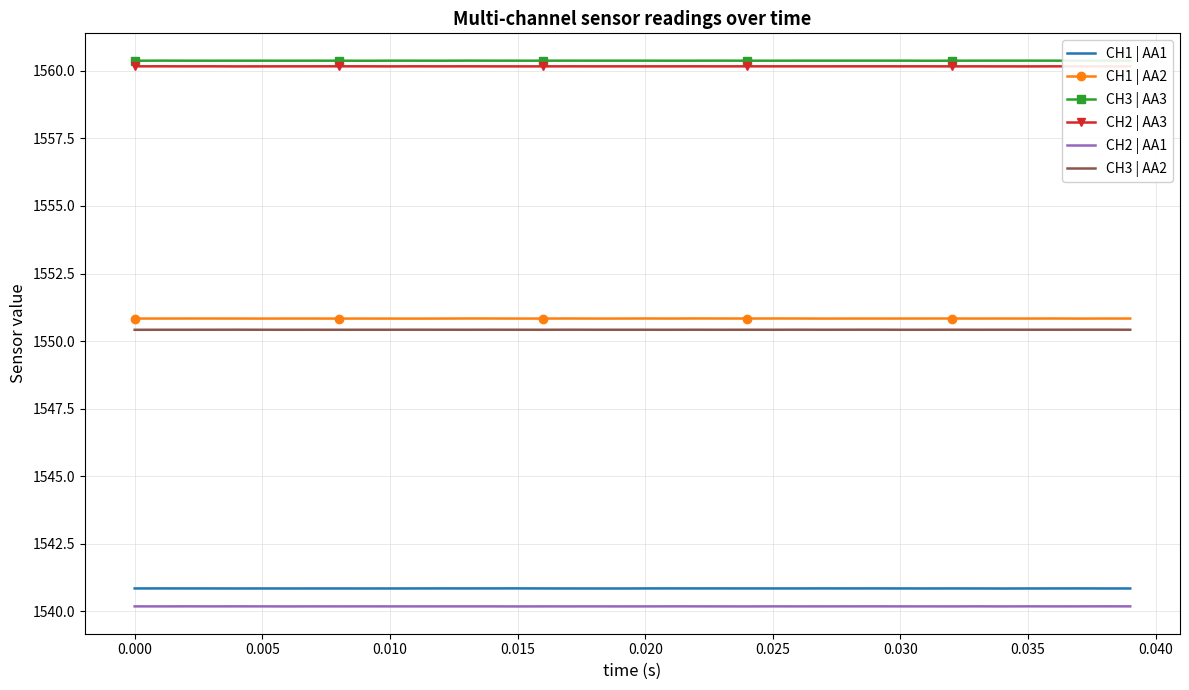

How many lines are shown in the chart?

6